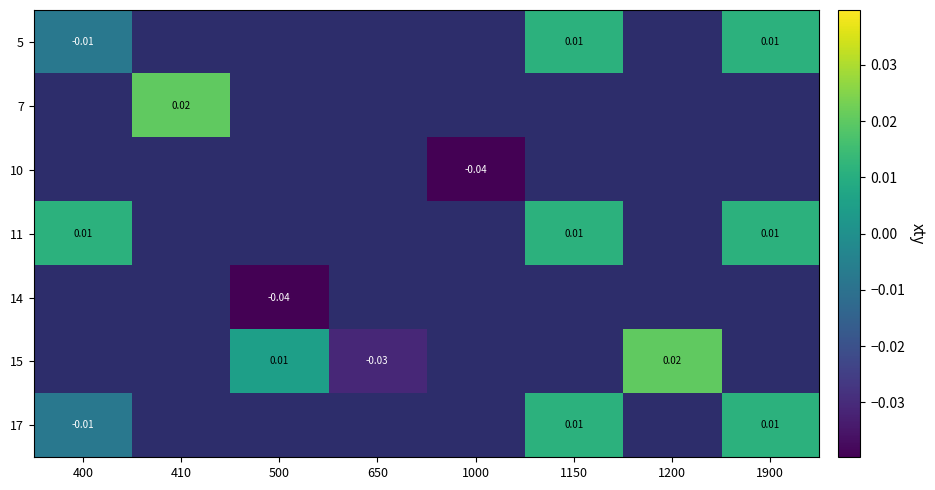

How many values in 5 are above zero?

2